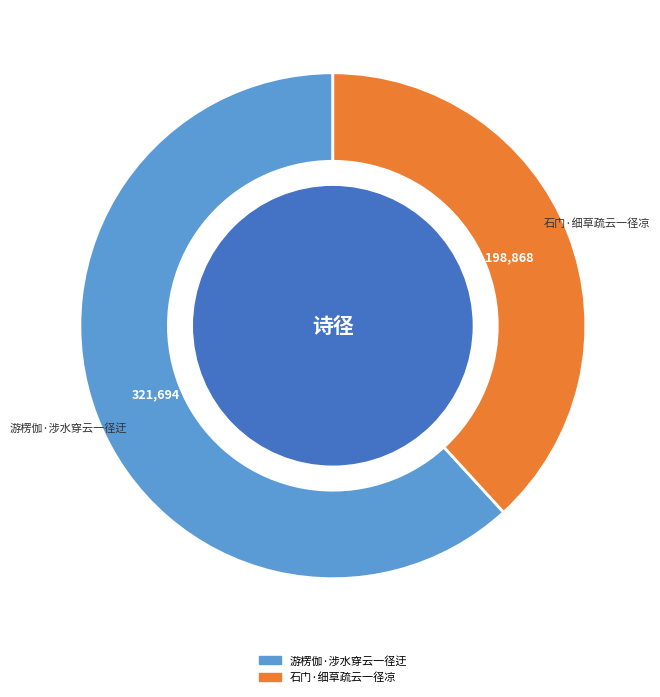

How many slices are in this pie chart?

2